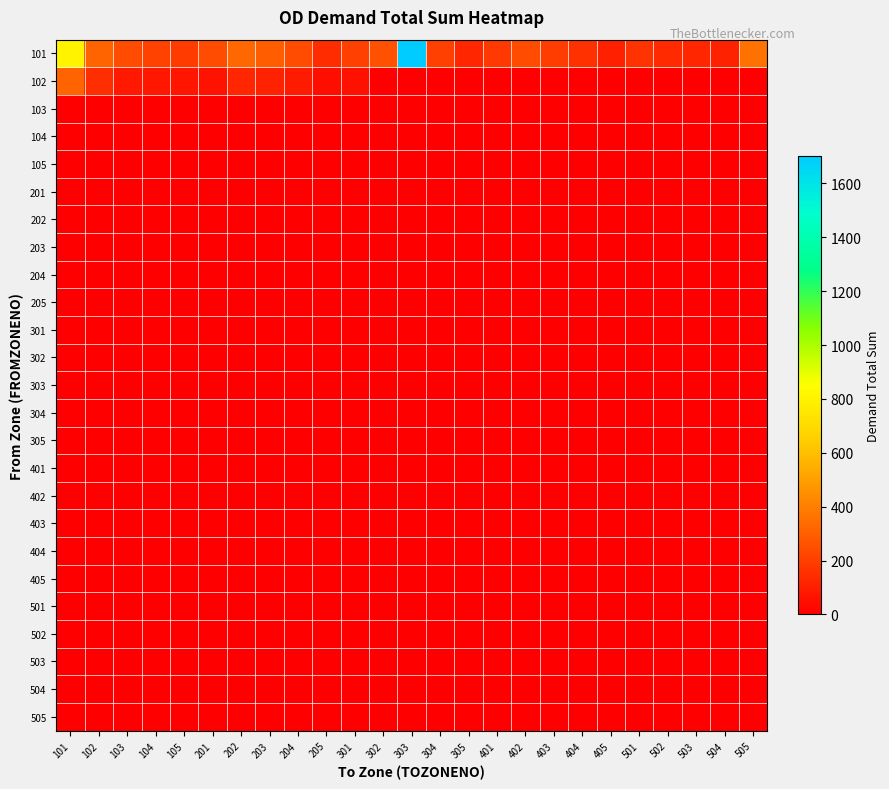

Which series has the largest range (max minus min)?

101